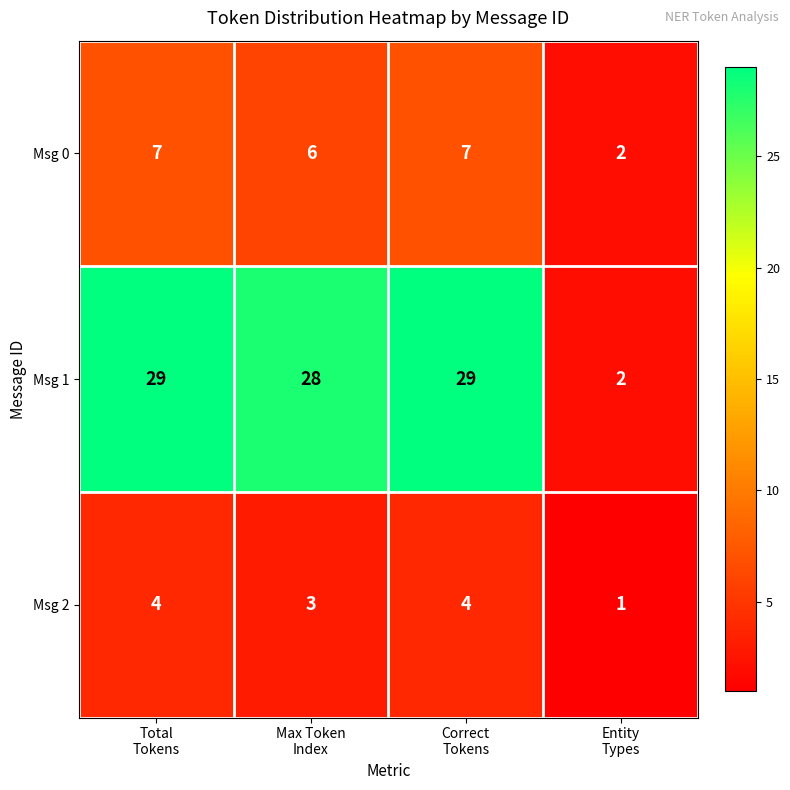

Reading right to left, transcribe all the data shown in this chart.

Msg 0: 2	7	6	7
Msg 1: 2	29	28	29
Msg 2: 1	4	3	4